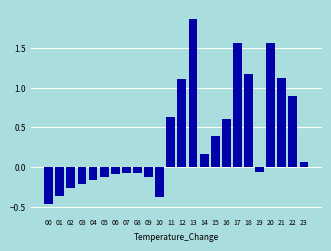

The value at 12 is 1.1. True or false?

True